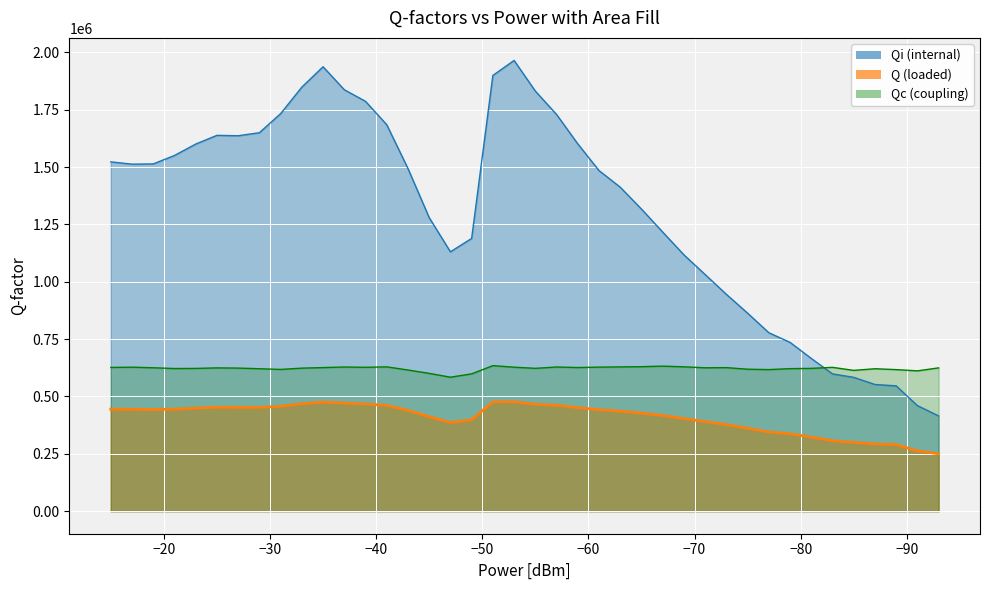

At Qc, list the series in order from largest to smallest.

Qi, Qc, Q